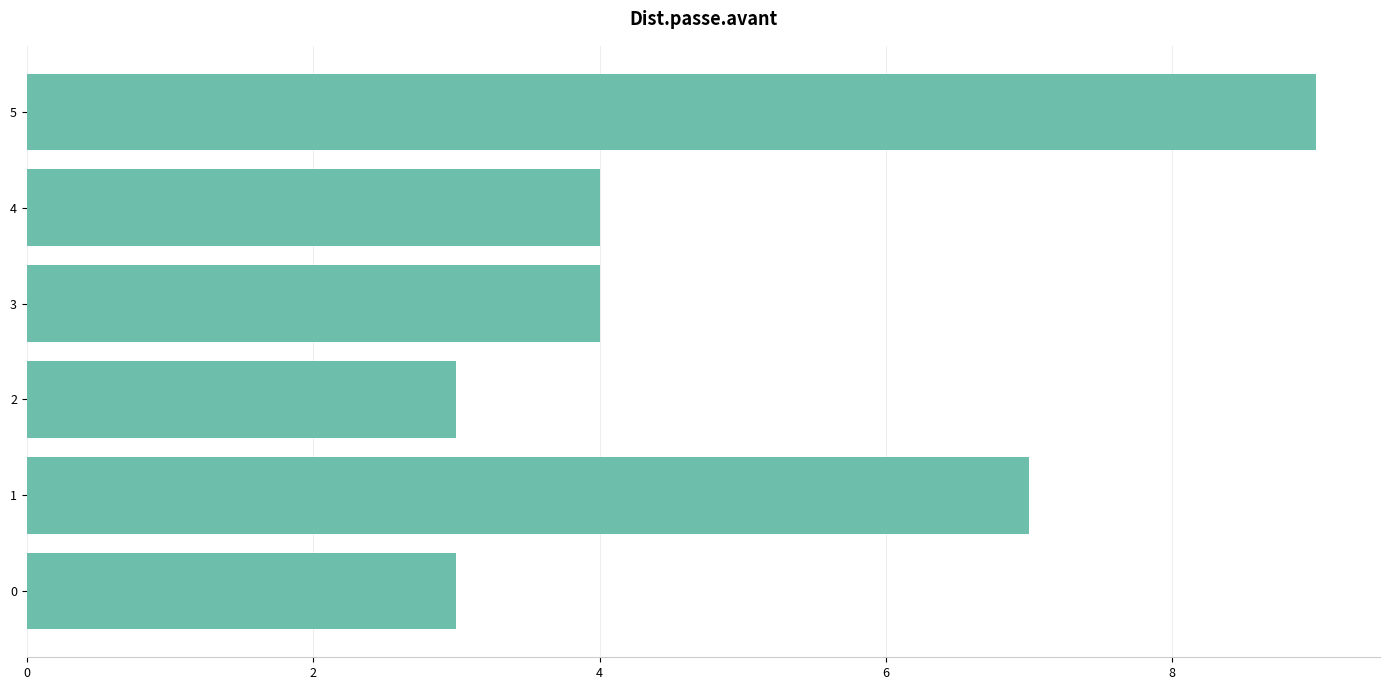

What is the smallest value displayed?

3